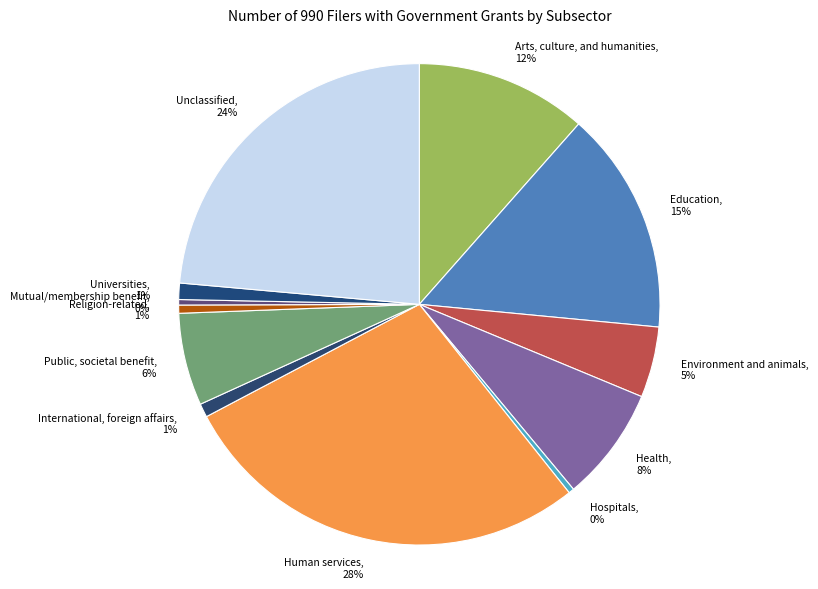

Does International, foreign affairs represent more than half of the total?

No